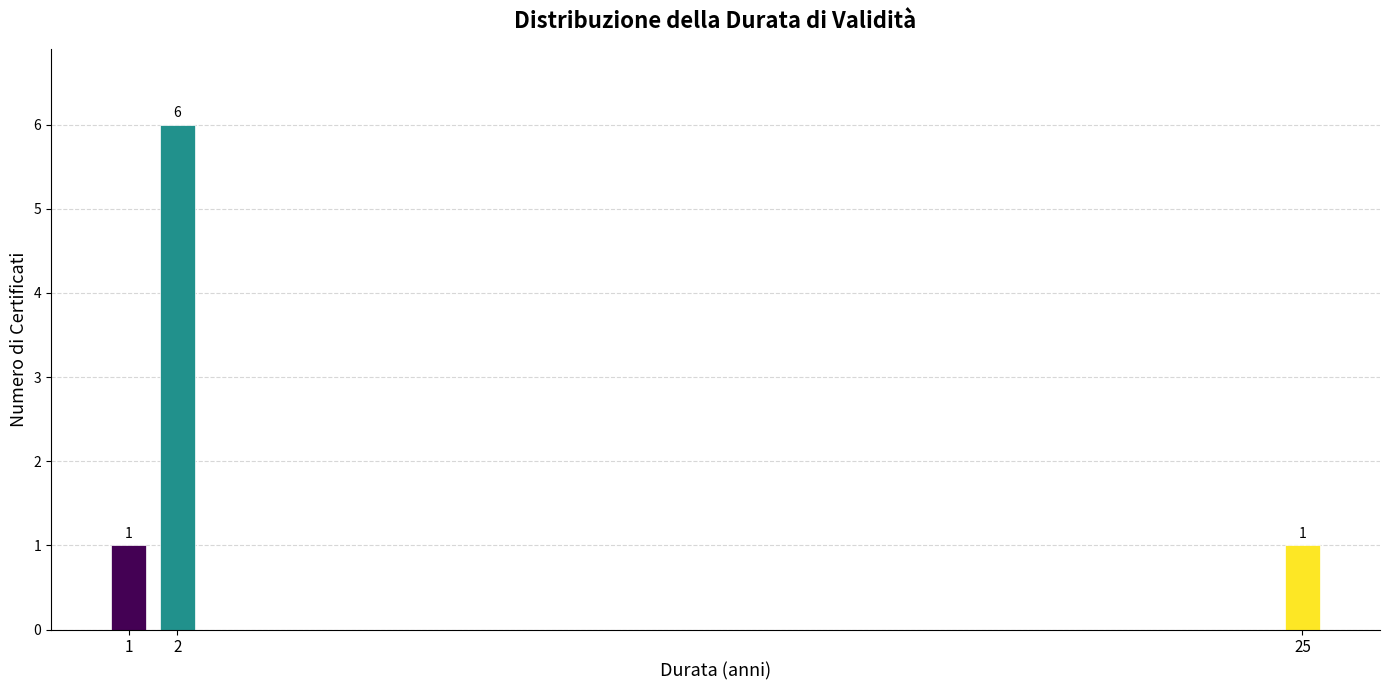

Reading left to right, transcribe all the data shown in this chart.

1=1	2=6	25=1